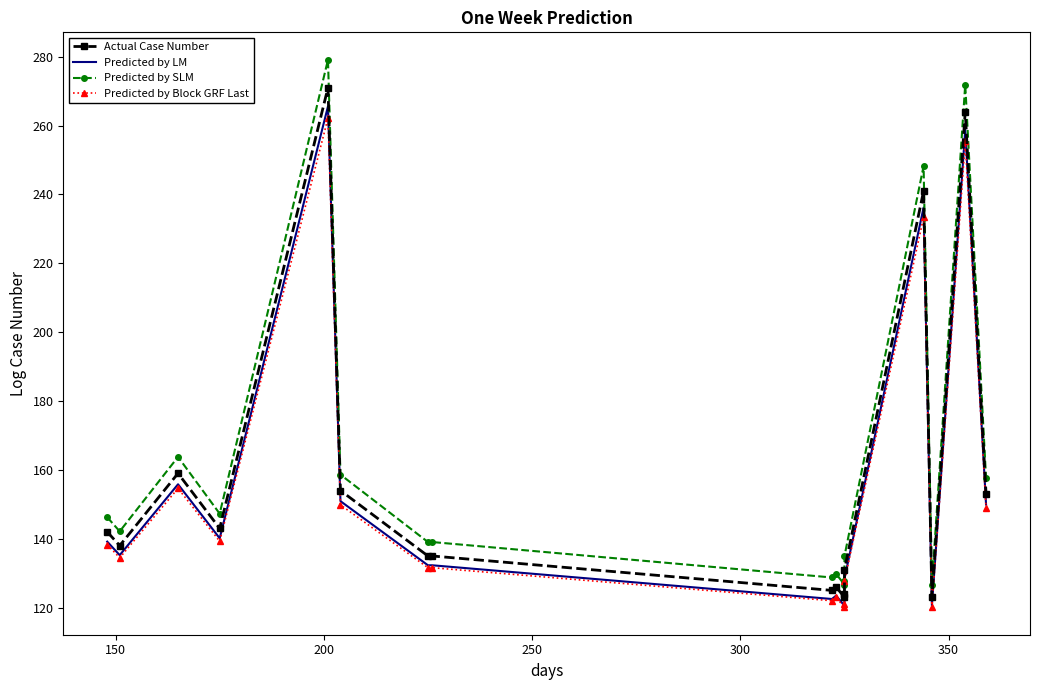

The value of Predicted by LM at 150 is 135.2. True or false?

True